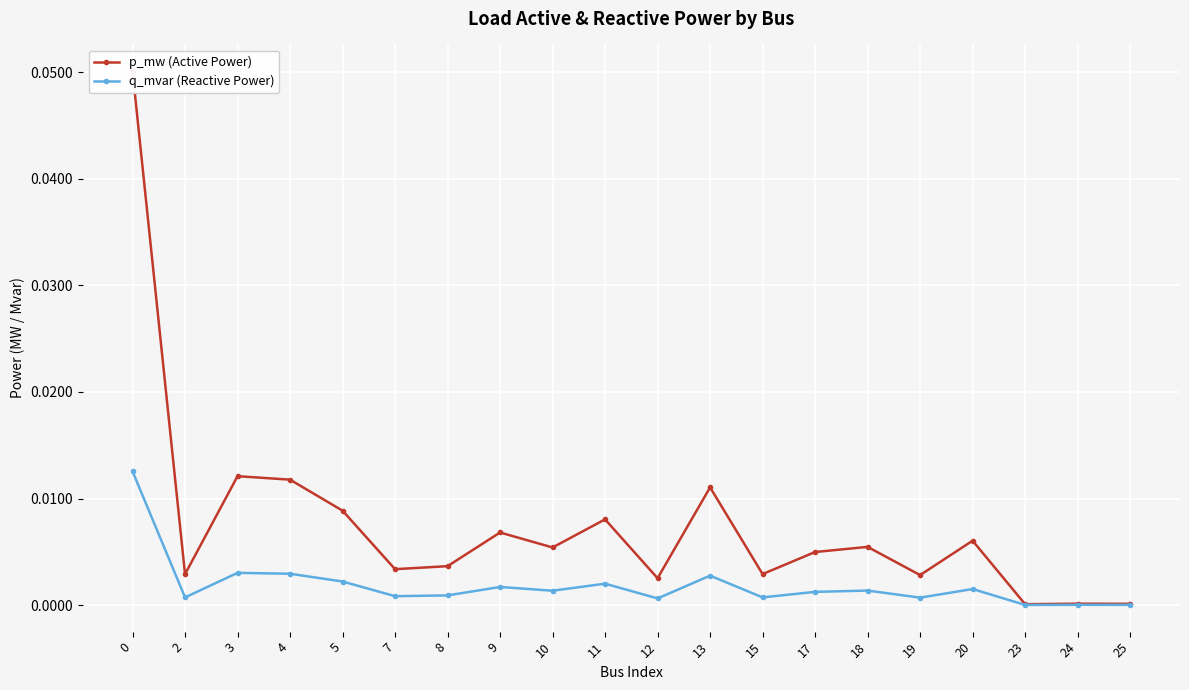

Between 0 and 19, which series saw the biggest shift?

p_mw (Active Power)